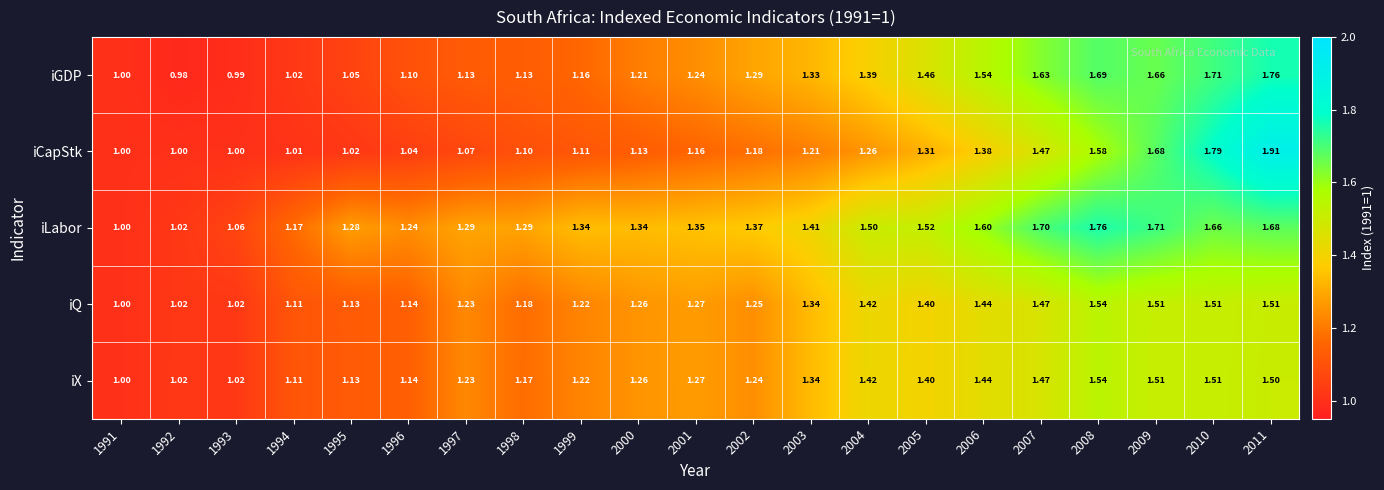

Which series has the widest spread of values?

iCapStk